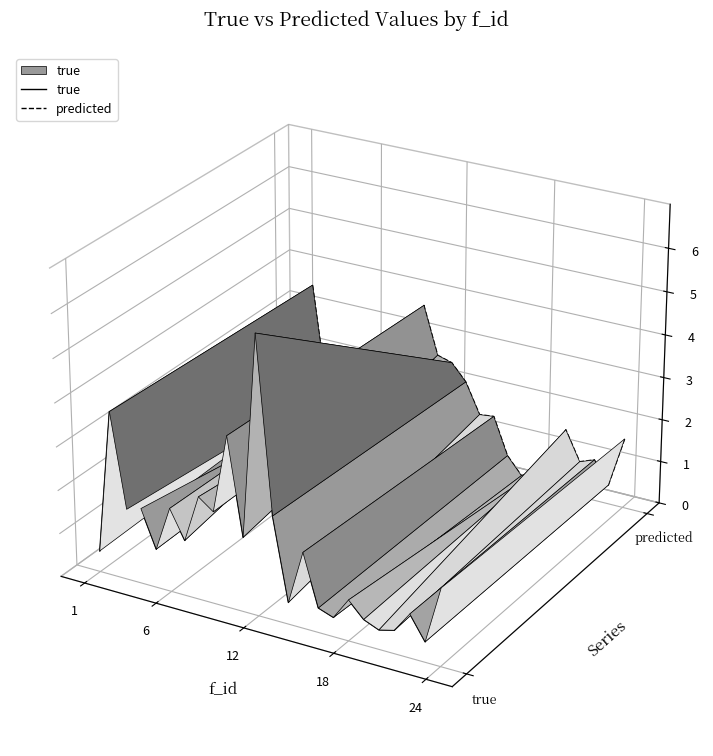

Where does the predicted series first go above 0?

6